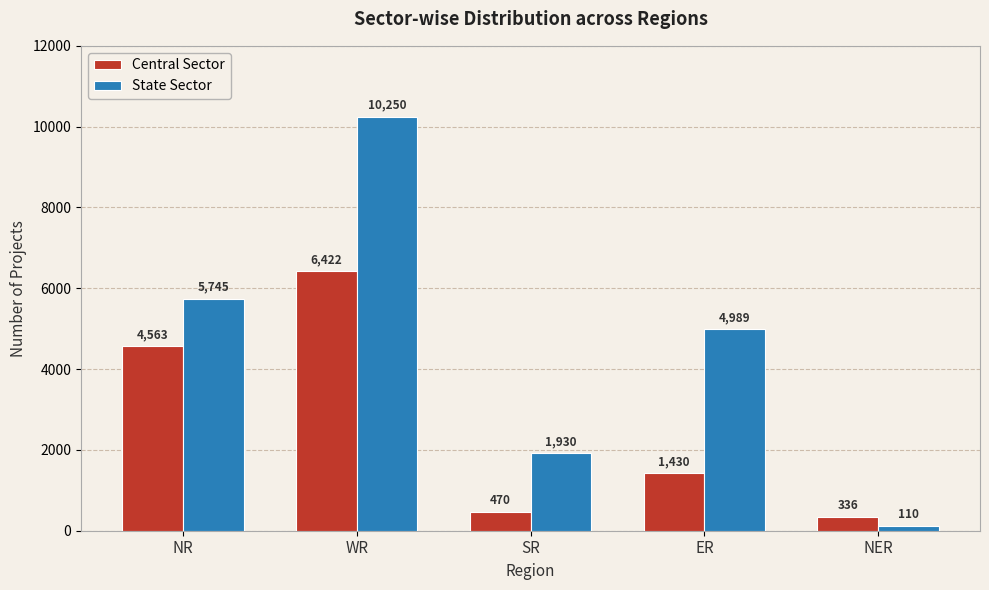

Is it true that Central Sector equals 1430 at ER?

True